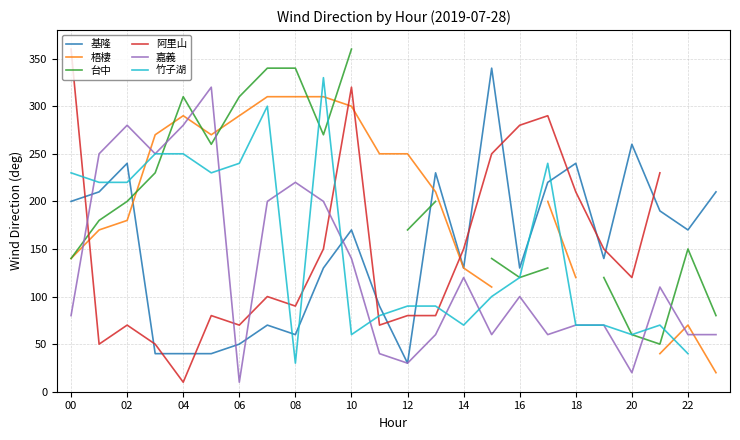

Between 15 and 19, which series saw the biggest shift?

基隆